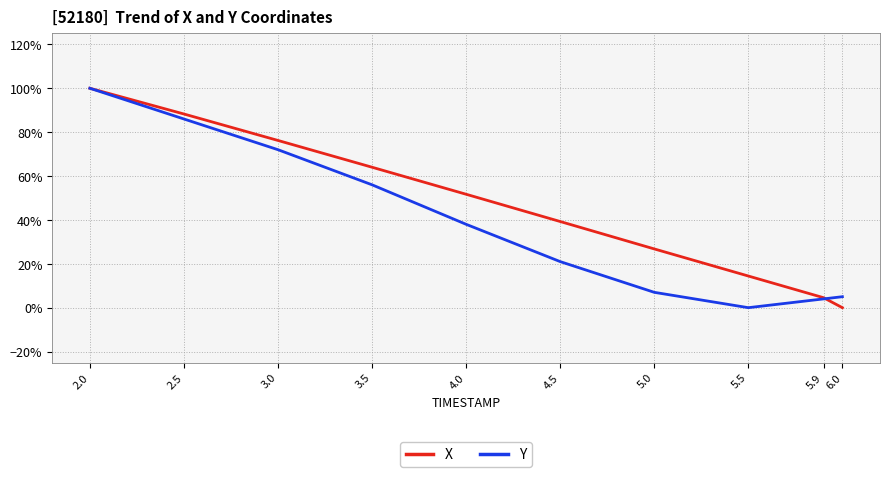

The Y series shows 0.0 at 6.0. True or false?

False